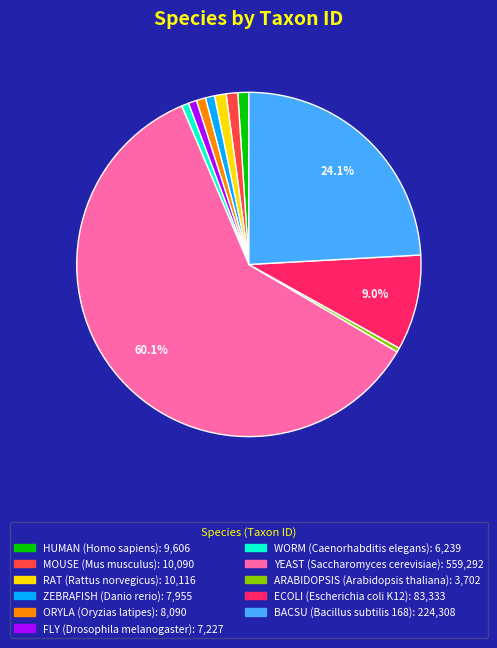

Count the number of slices in the pie.

11